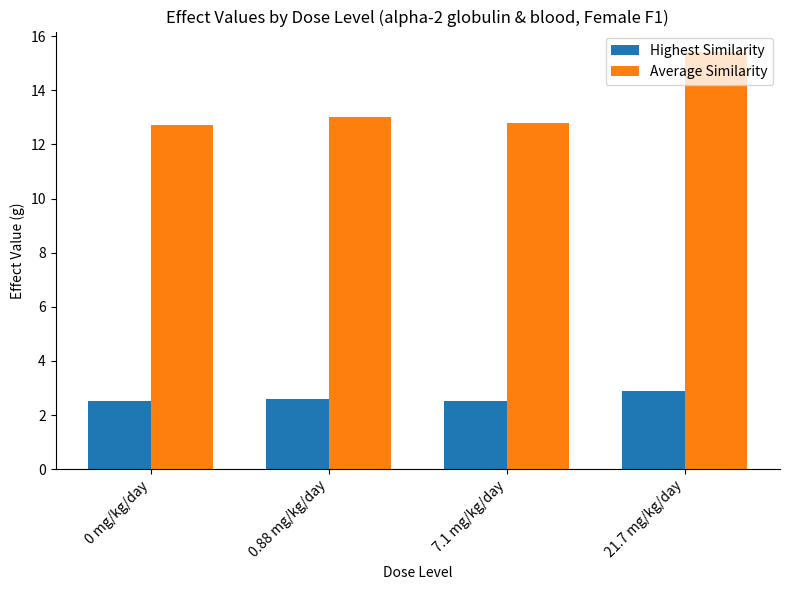

What are all the series names shown in the legend?

Highest Similarity, Average Similarity